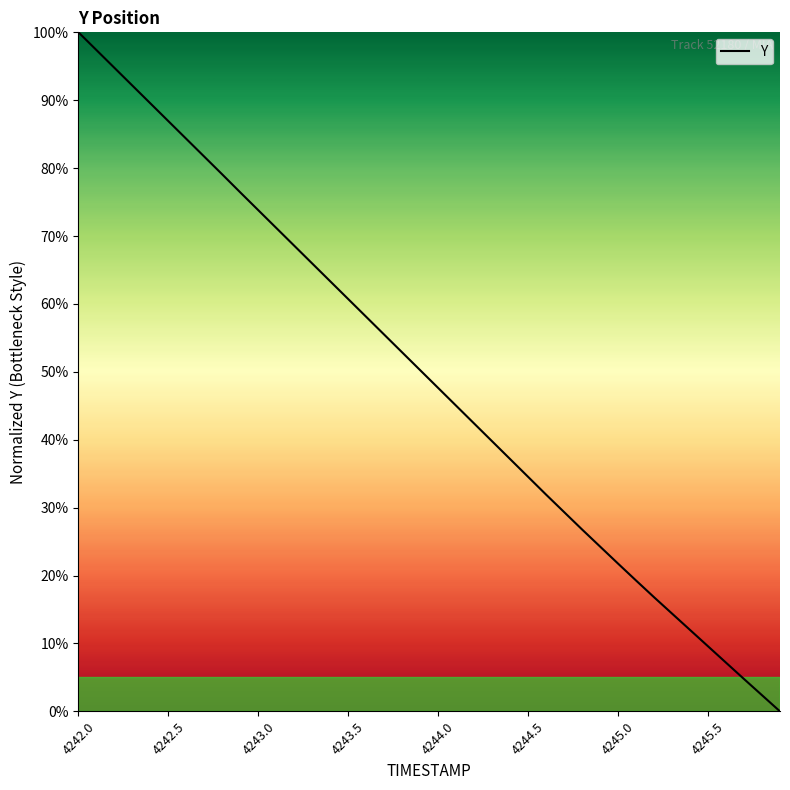

What is the greatest value displayed?

100.0